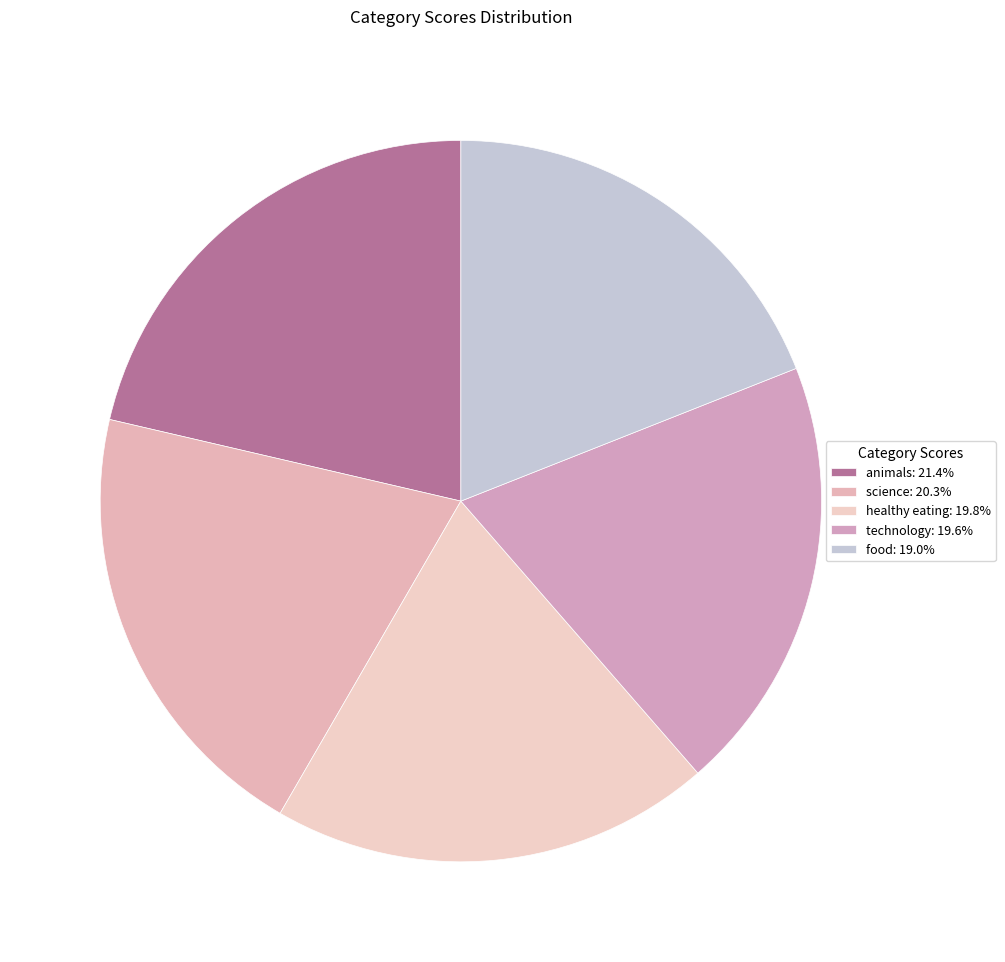

Does food account for over 50% of the chart?

No